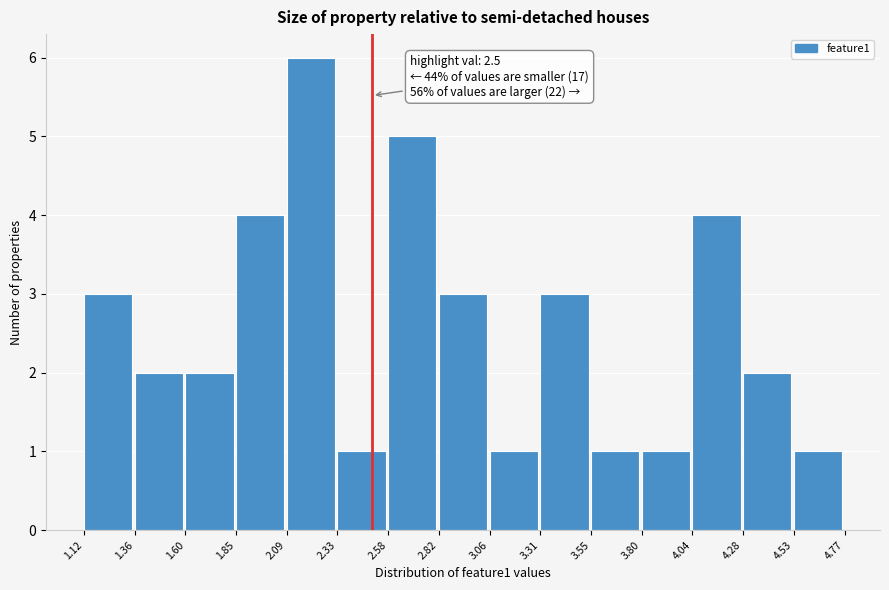

Over which range of the x-axis is the bar tallest?

2.09 to 2.33